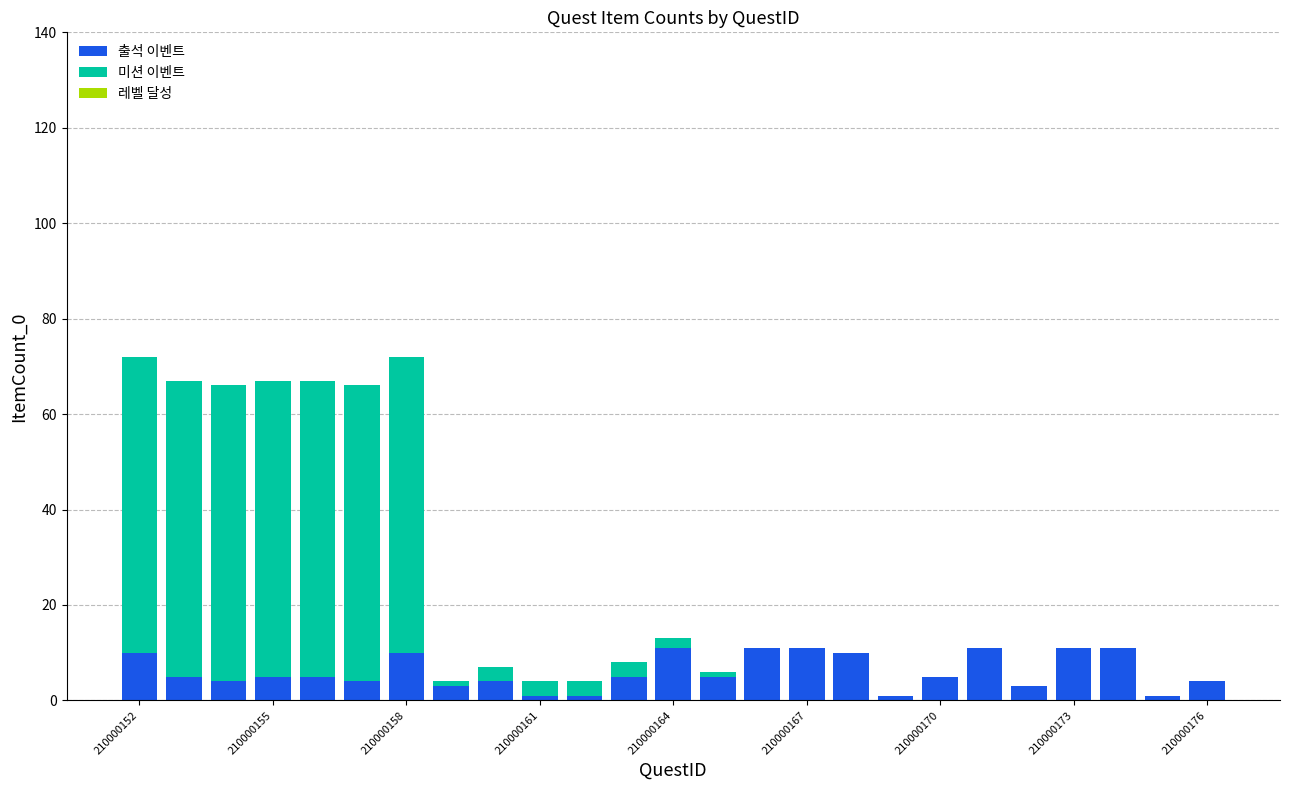

How many series are shown in this chart?

2